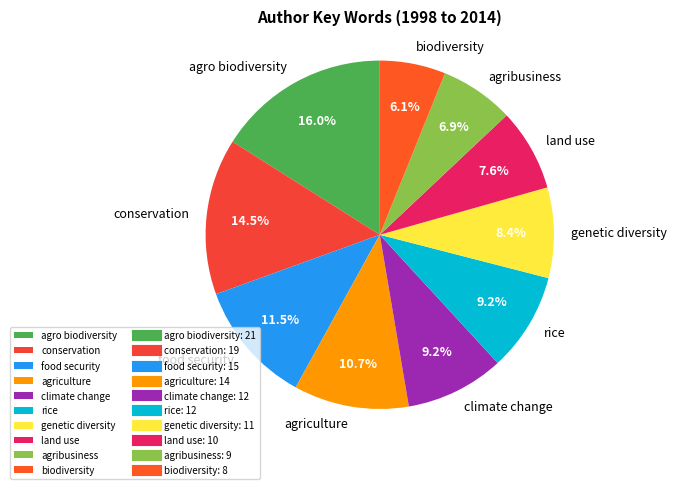

Between genetic diversity and conservation, which is larger?

conservation